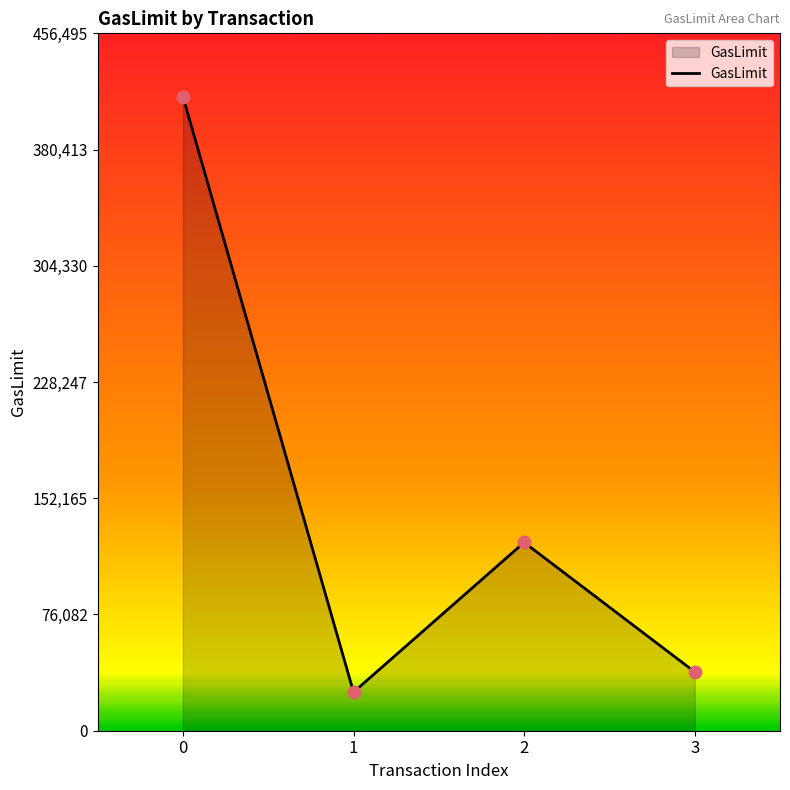

Approximately how many times larger is the value at 1 compared to 2?

0.2